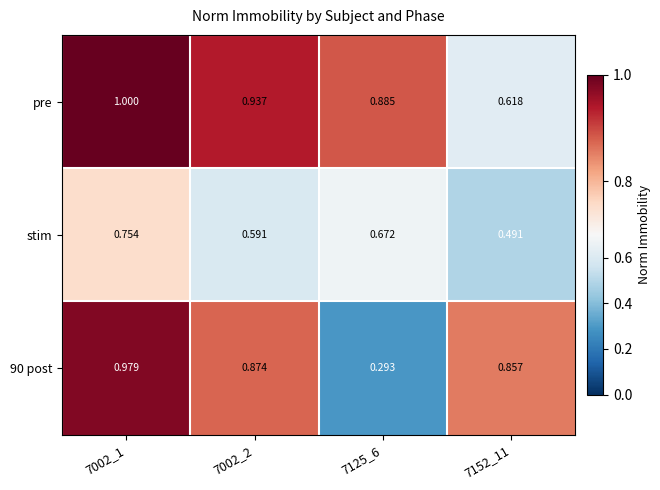

Which series has the largest total across all categories?

pre